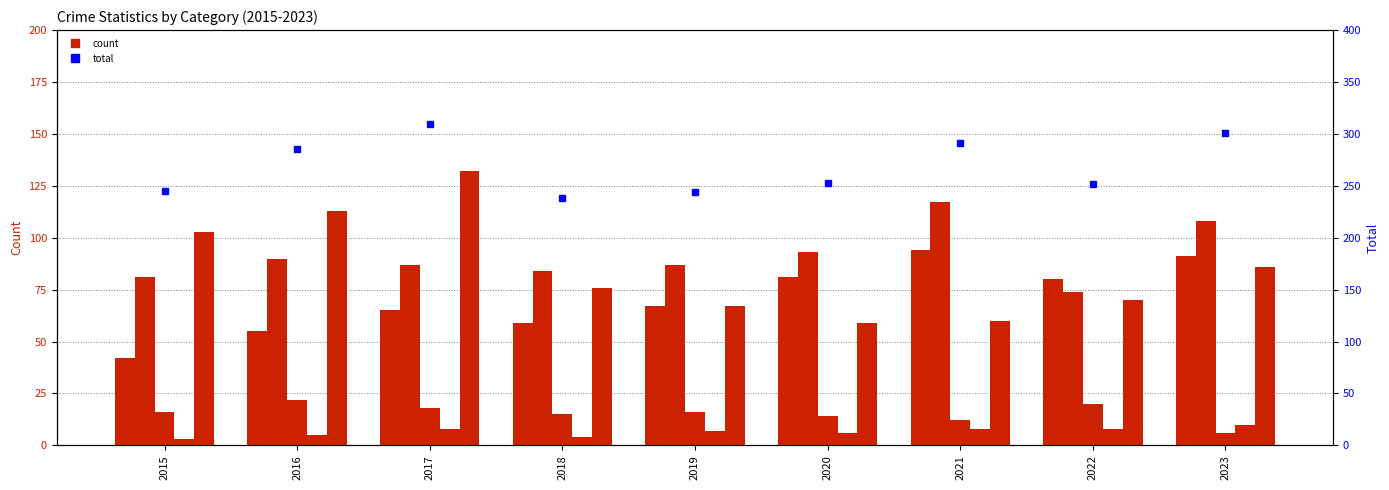

Rank the series at 2022 from lowest to highest value.

Homicide, Criminal Sexual Assault, Robbery, Aggravated Battery, Aggravated Assault, Total